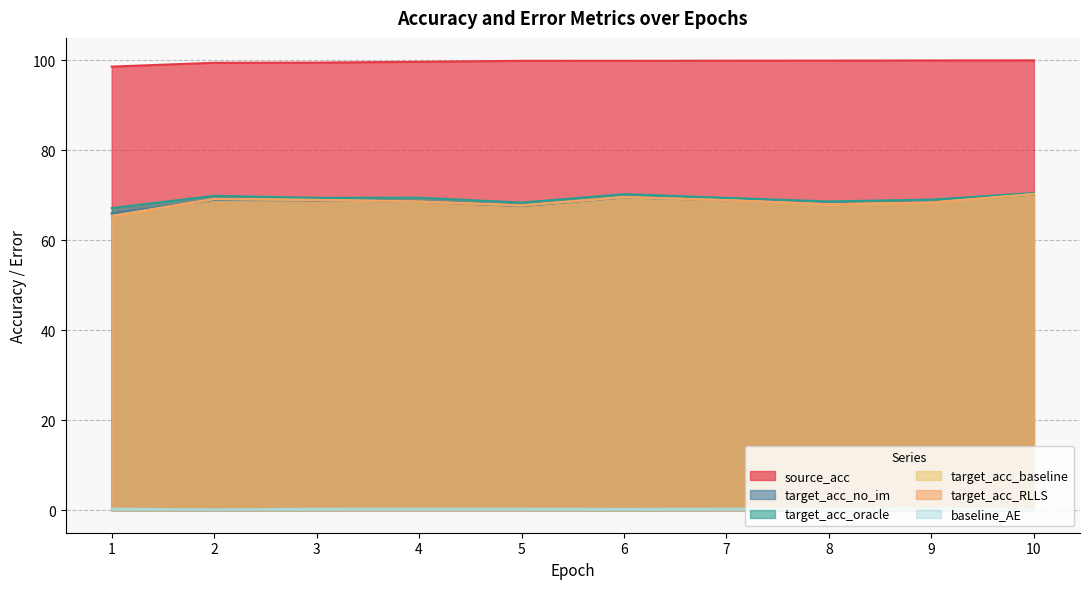

How many interior local valleys does the baseline_AE series have?

2